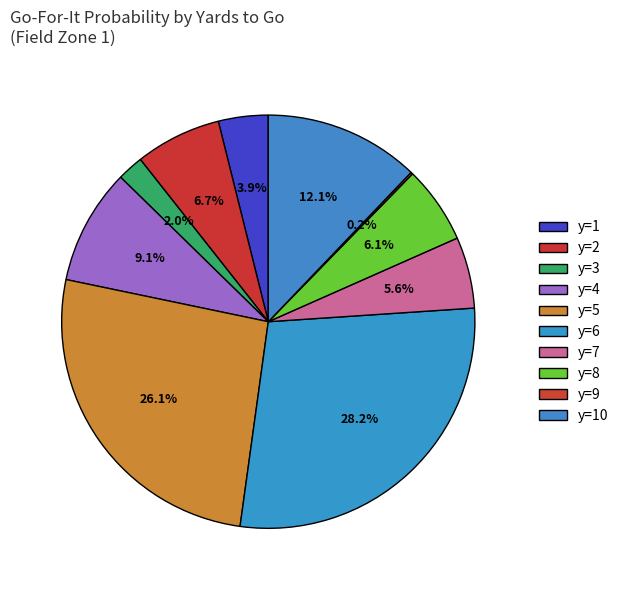

To the nearest percent, what portion does y=3 represent?

2%